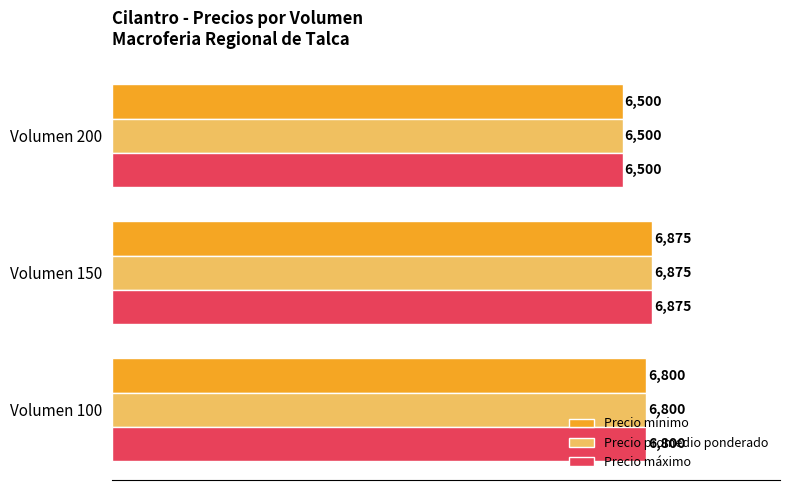

How many data points in Precio promedio ponderado are less than 6800?

1